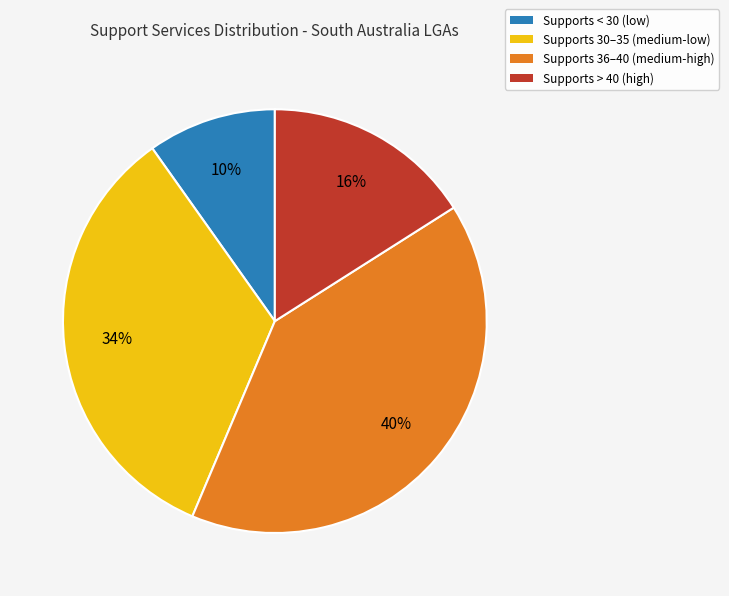

Which category has the smallest portion of the pie?

Supports < 30 (low)